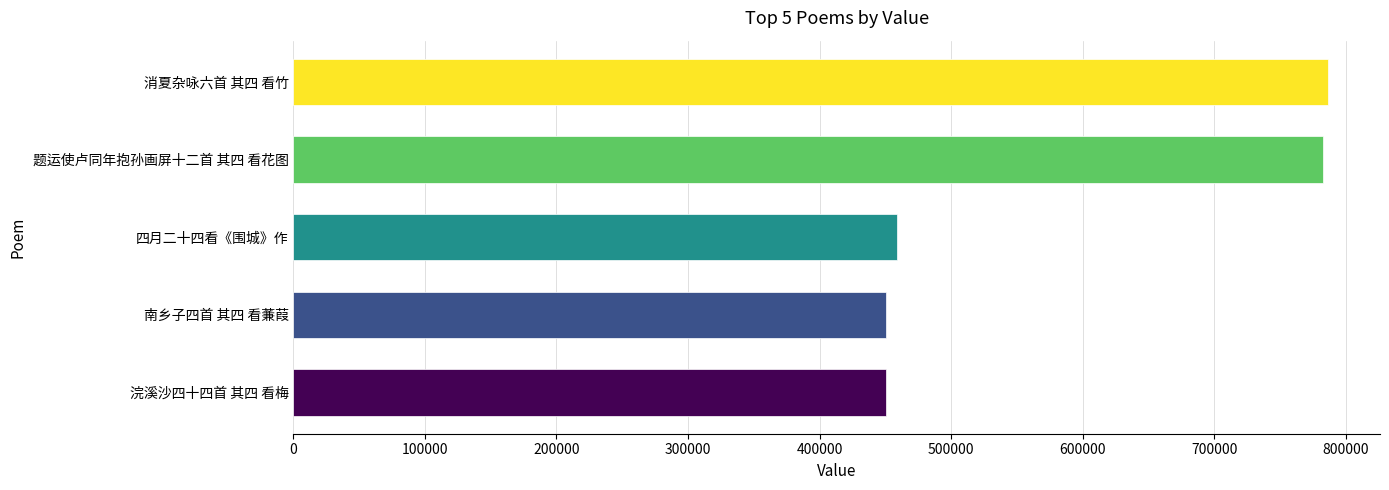

What is the maximum value shown in the chart?

786727